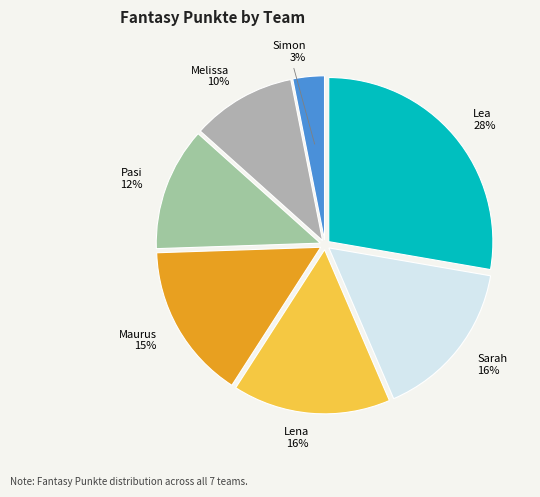

To the nearest percent, what is the average slice percentage?

14%